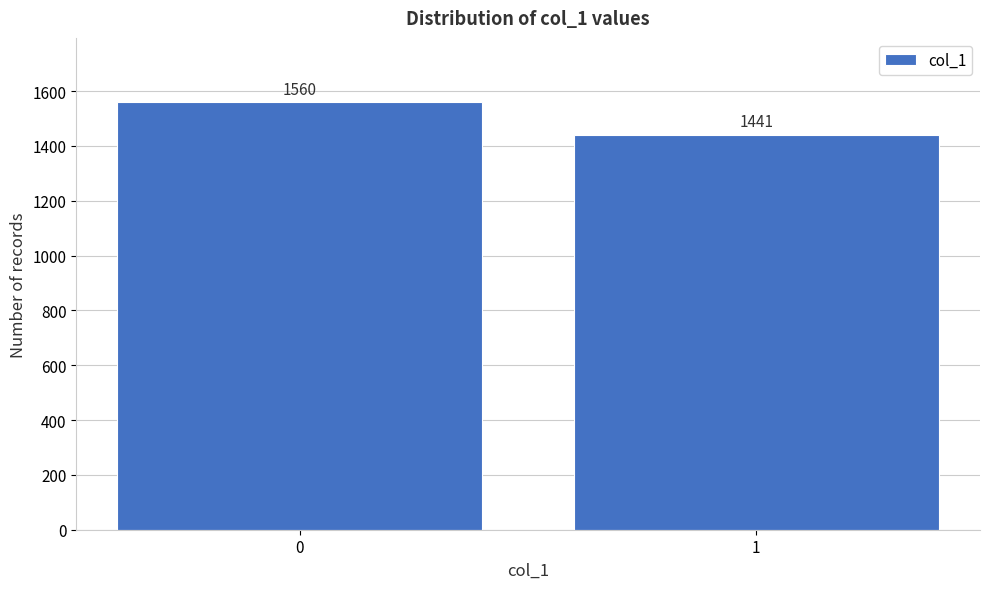

Reading left to right, extract all data points from this chart.

0=1560	1=1441